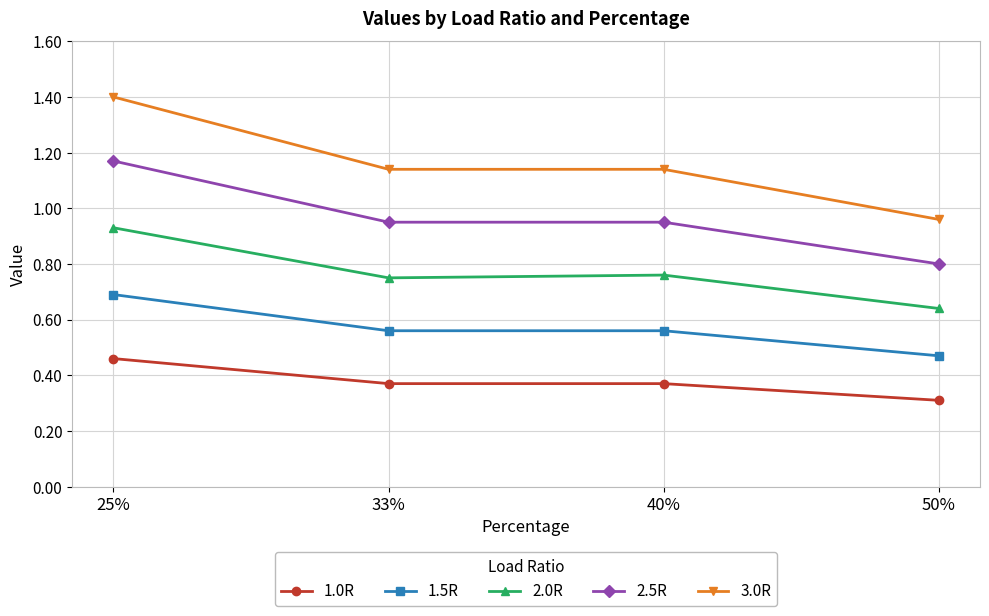

The value of 3.0R at 40% is 0.8. True or false?

False